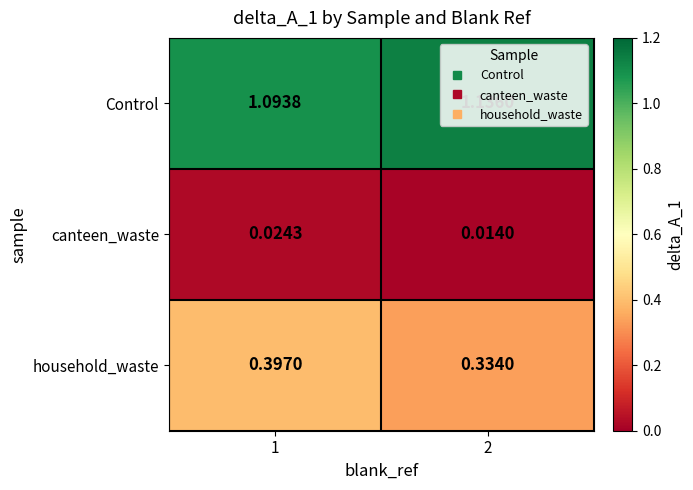

What is the total value across all series at 1?

1.5